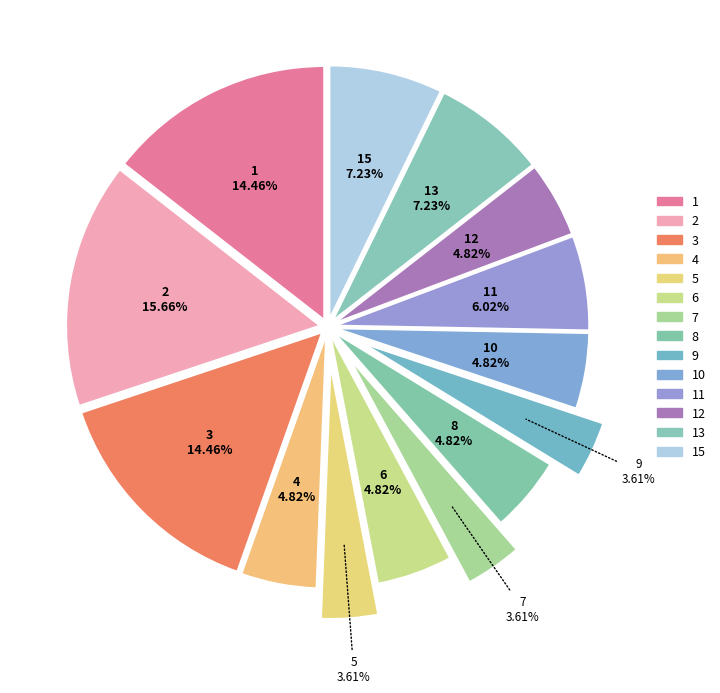

Is there any slice that represents more than half of the pie?

No